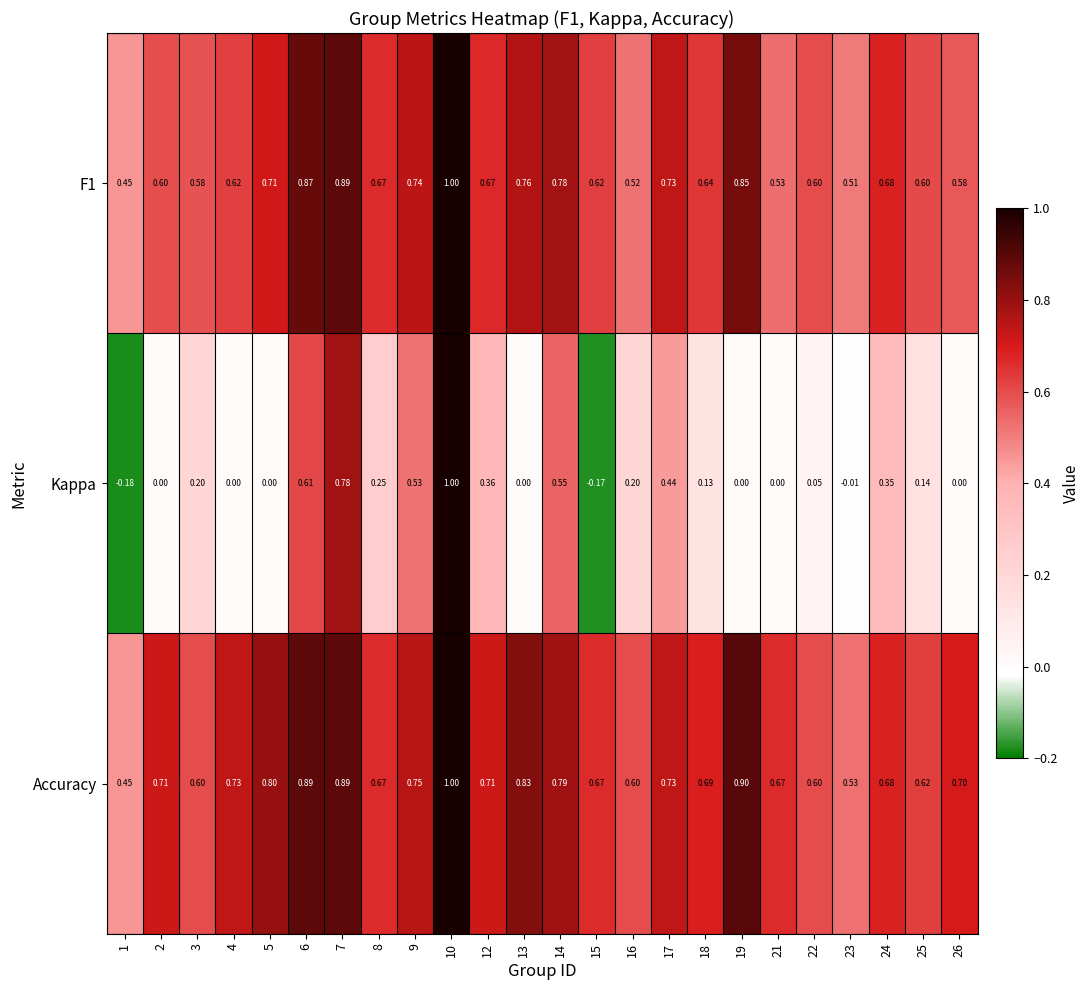

How many categories are shown in the chart?

24